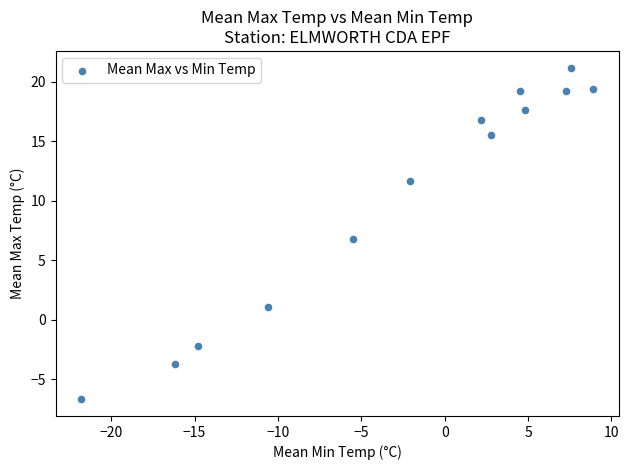

What is the range of X values (max minus min)?

30.7